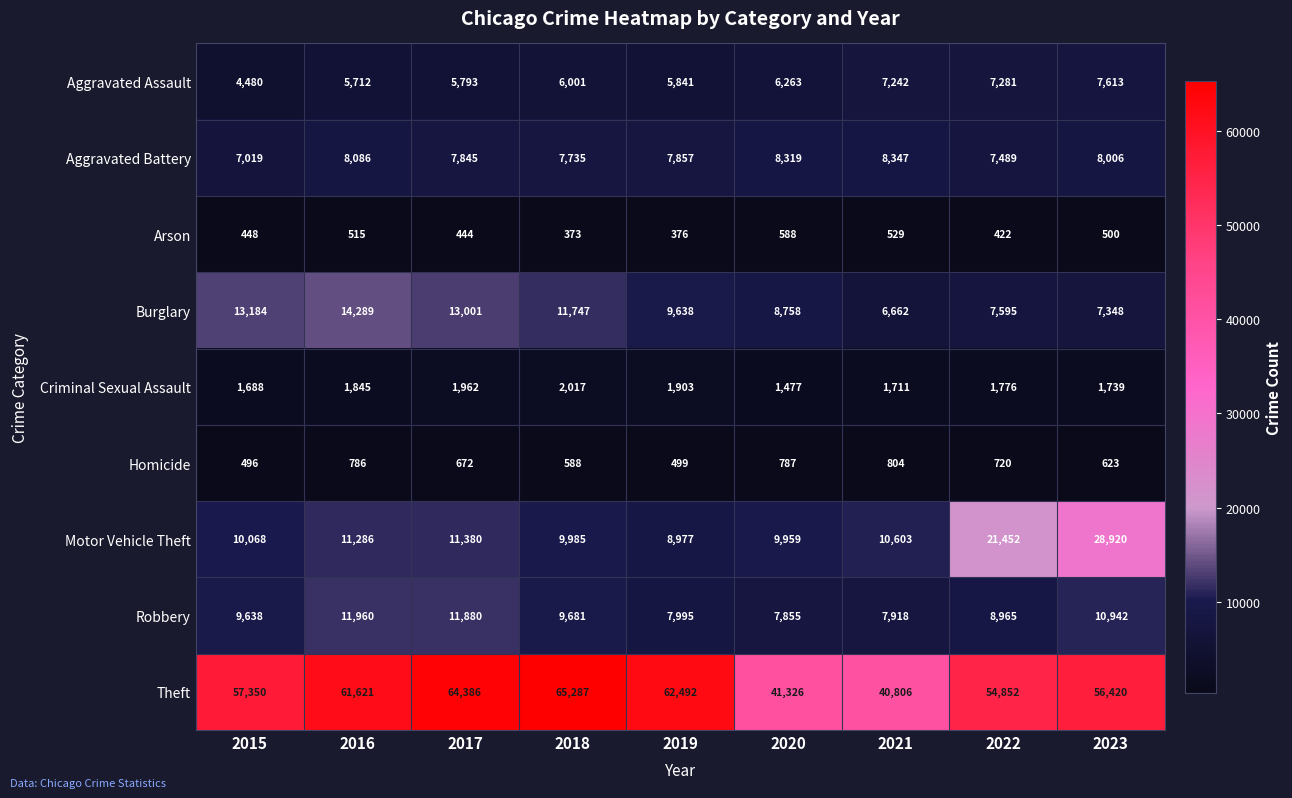

Count the number of categories in the chart.

9